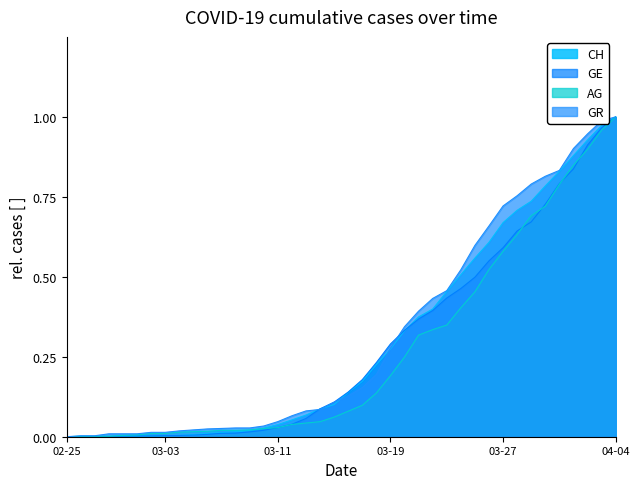

Which series has the widest spread of values?

CH